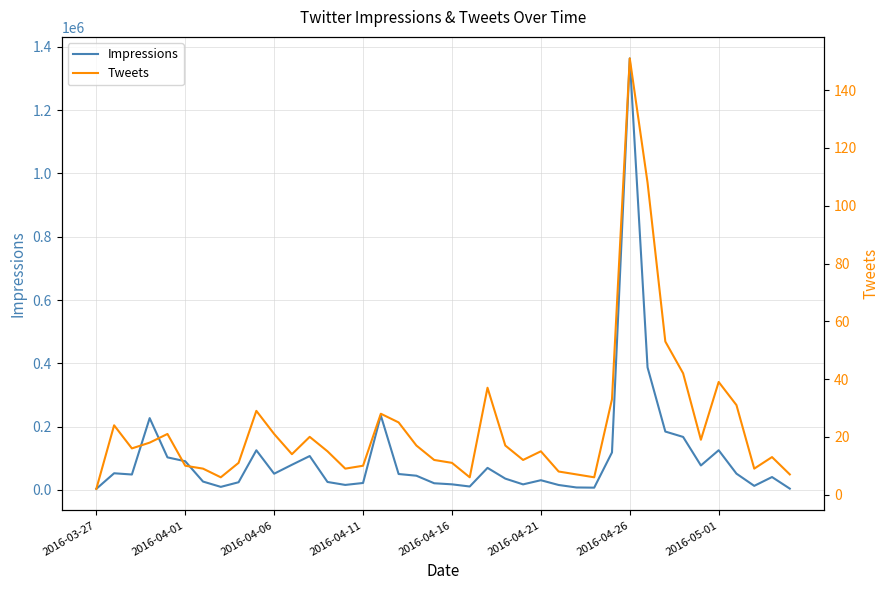

At how many categories does at least one series exceed 222010?

4